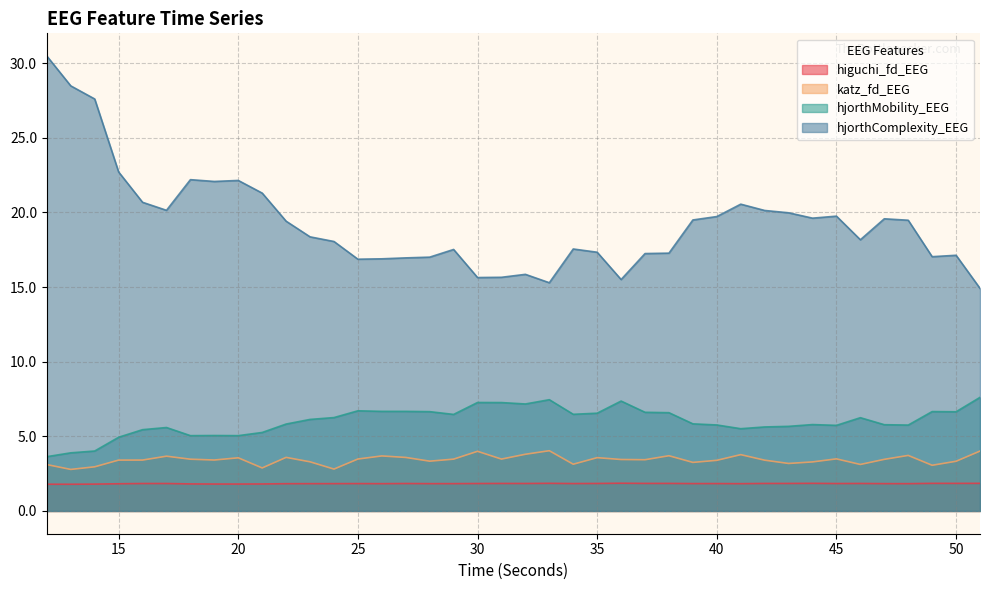

What is the difference between the second highest and second lowest values in the higuchi_fd_EEG series?

0.1